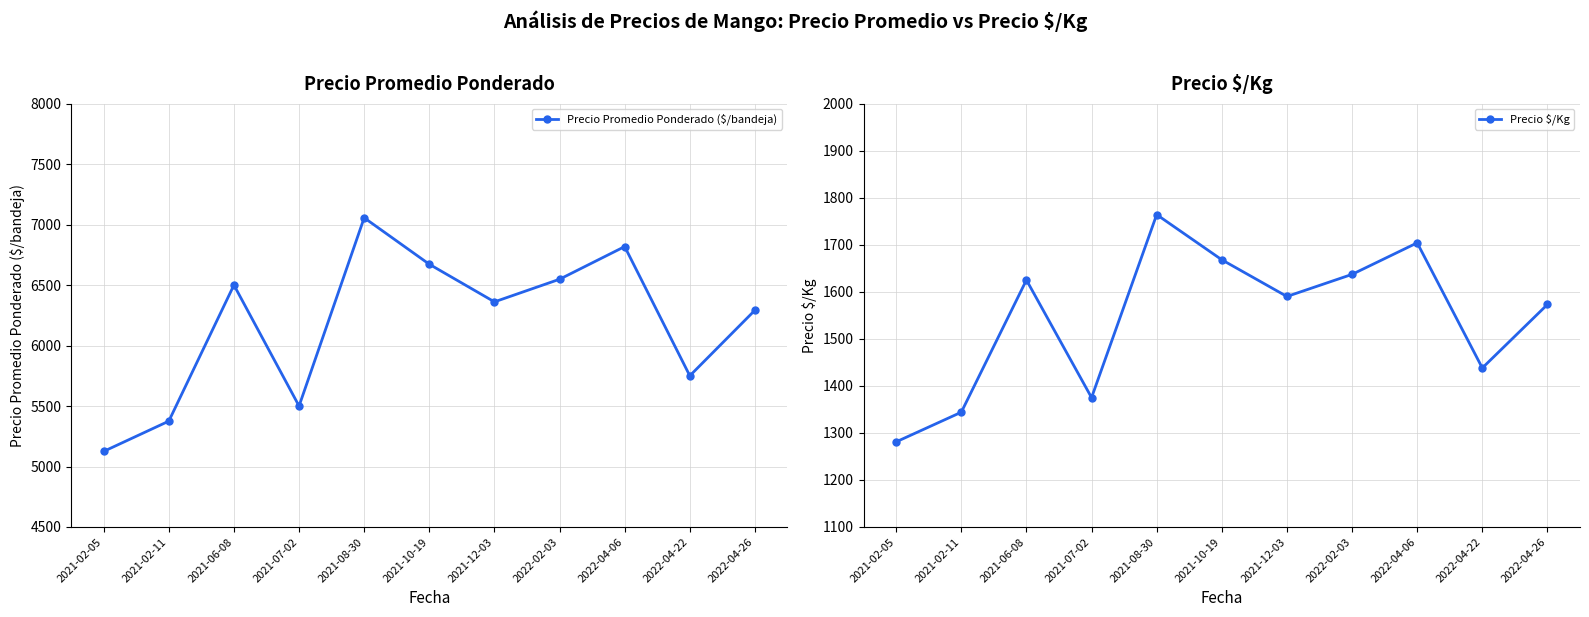

What position from the left is 2021-08-30?

5